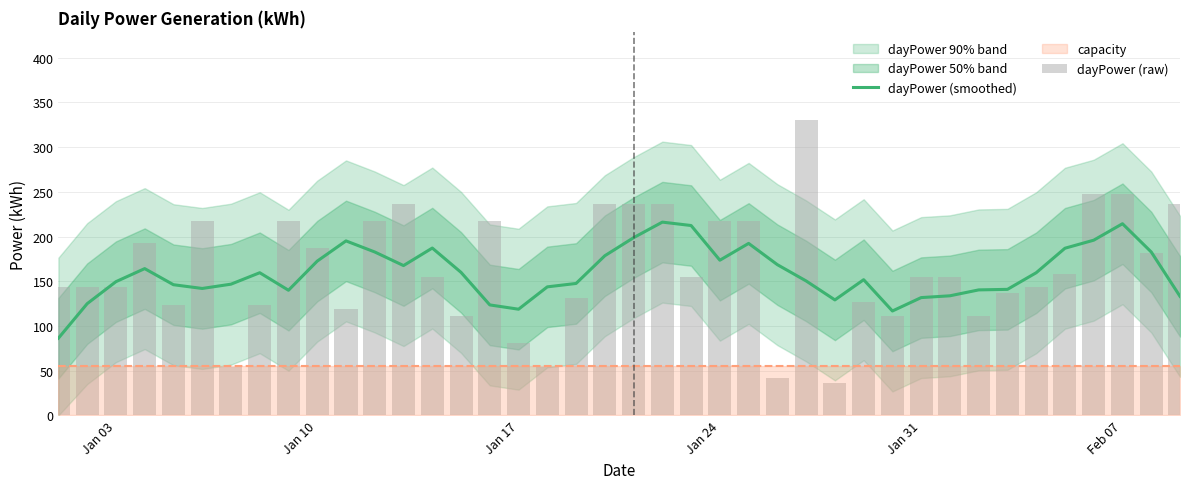

What is the minimum value for dayPower (smoothed)?

86.4